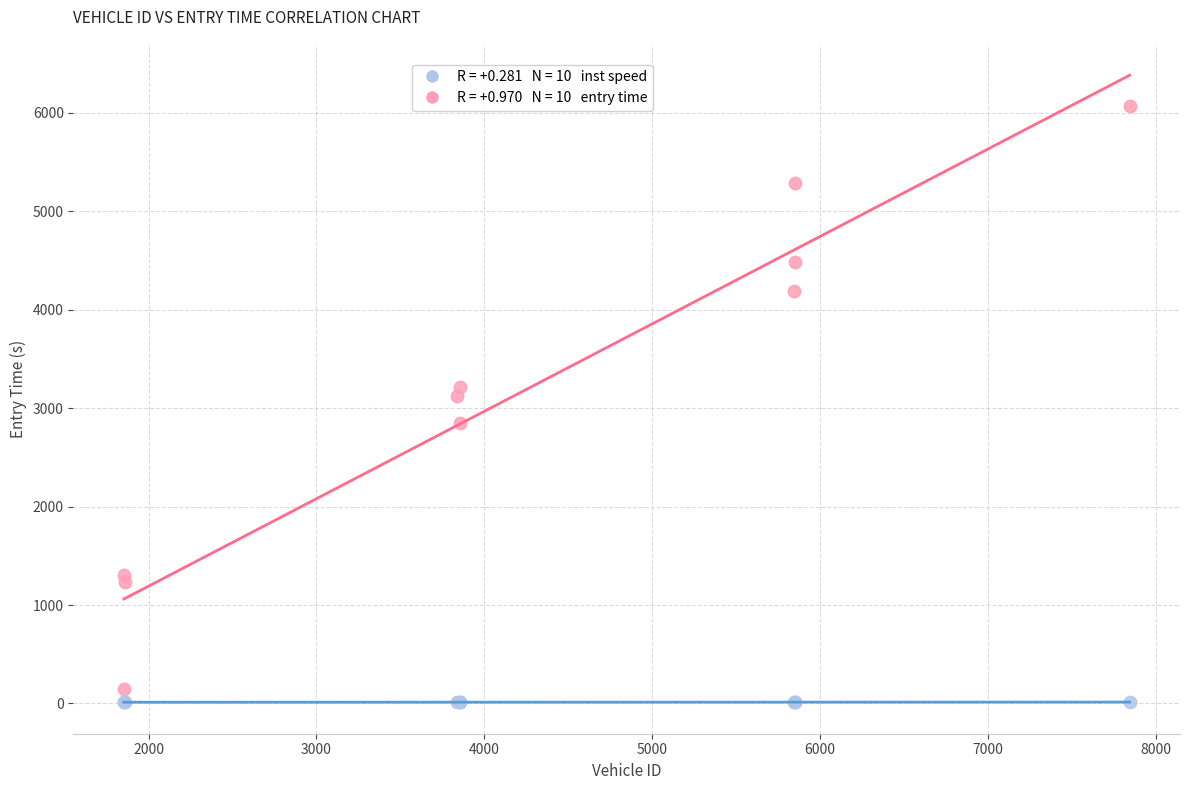

Across all series, what Y value is closest to 3037?

3120.7